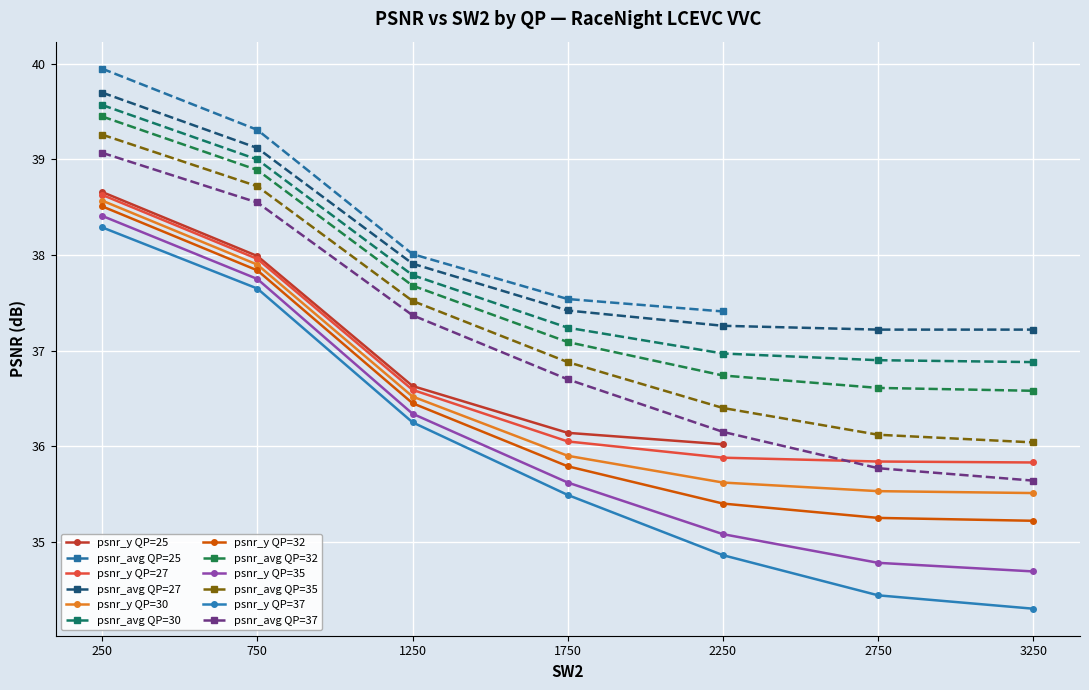

True or false: psnr_avg and psnr_y cross at least once.

False